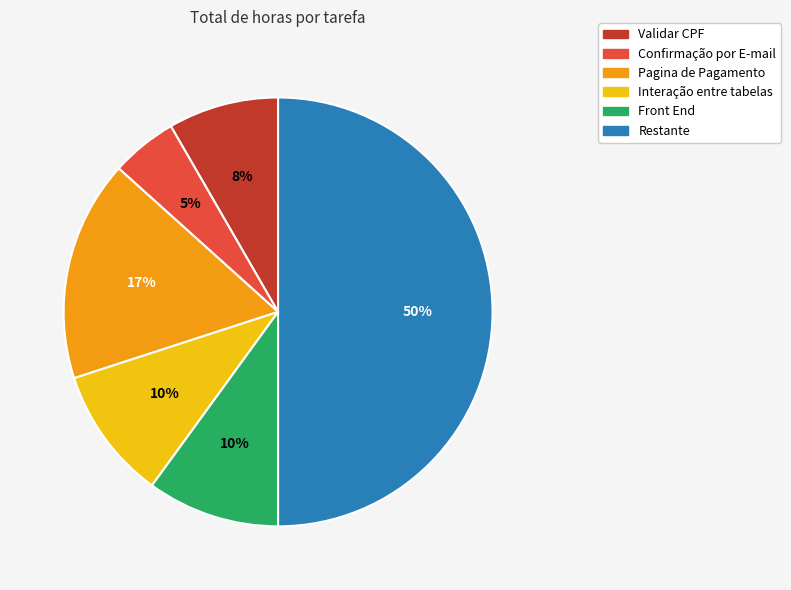

The Validar CPF slice represents 8% of the pie. True or false?

True